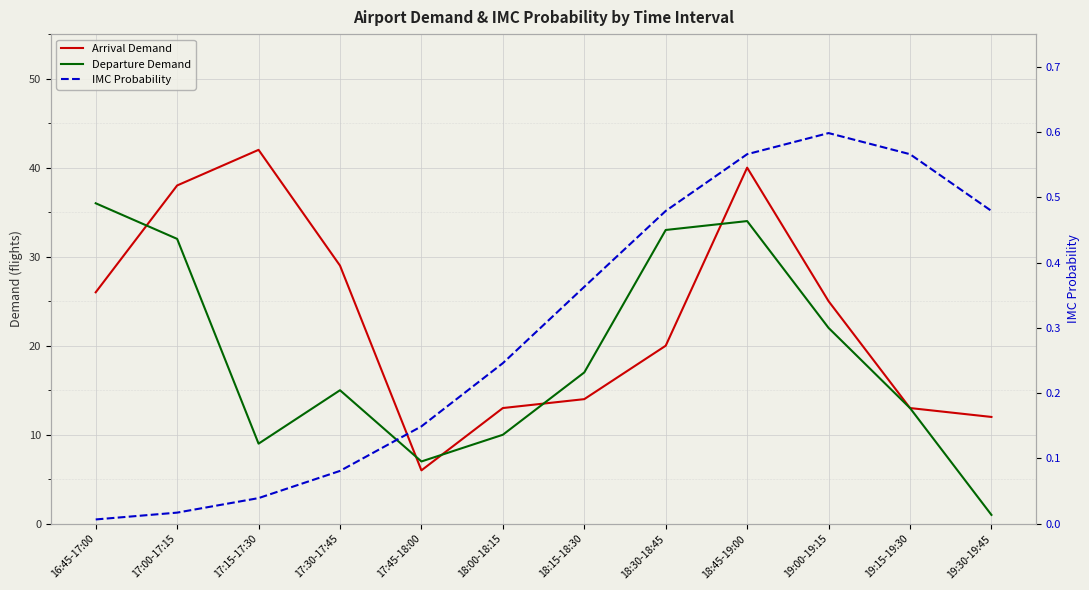

At which label does Arrival Demand reach its peak?

17:15-17:30